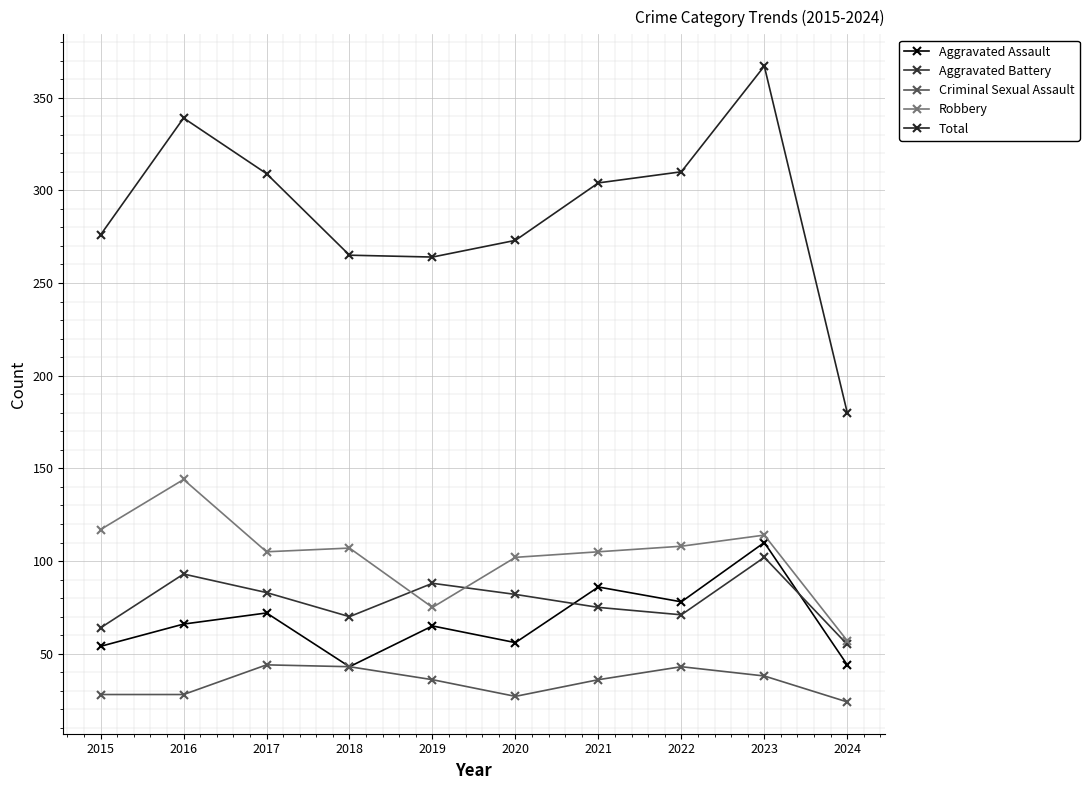

Which series has the largest range (max minus min)?

Total